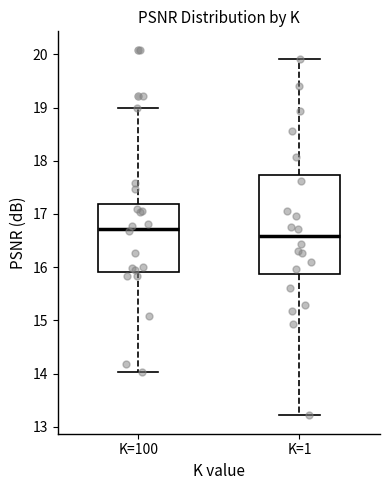

Which box is the tallest, from its lower edge to its upper edge?

K=1